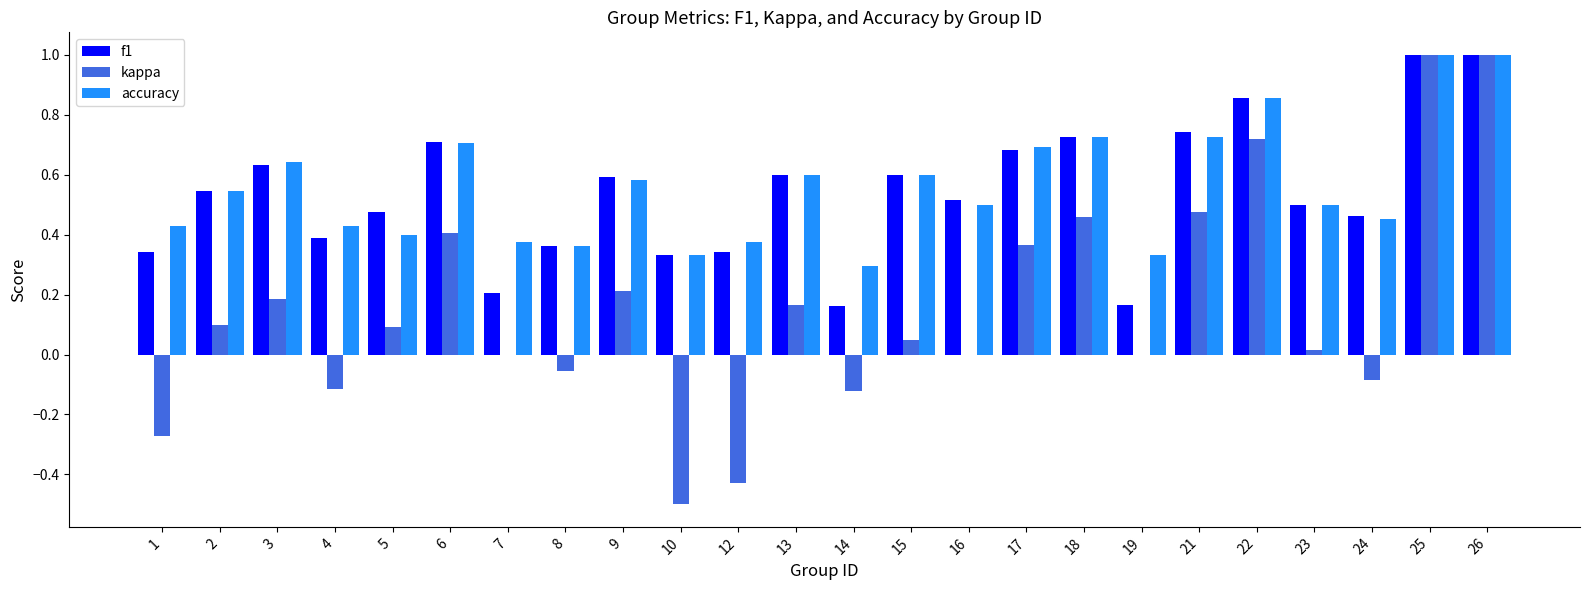

What is the maximum value for f1?

1.0